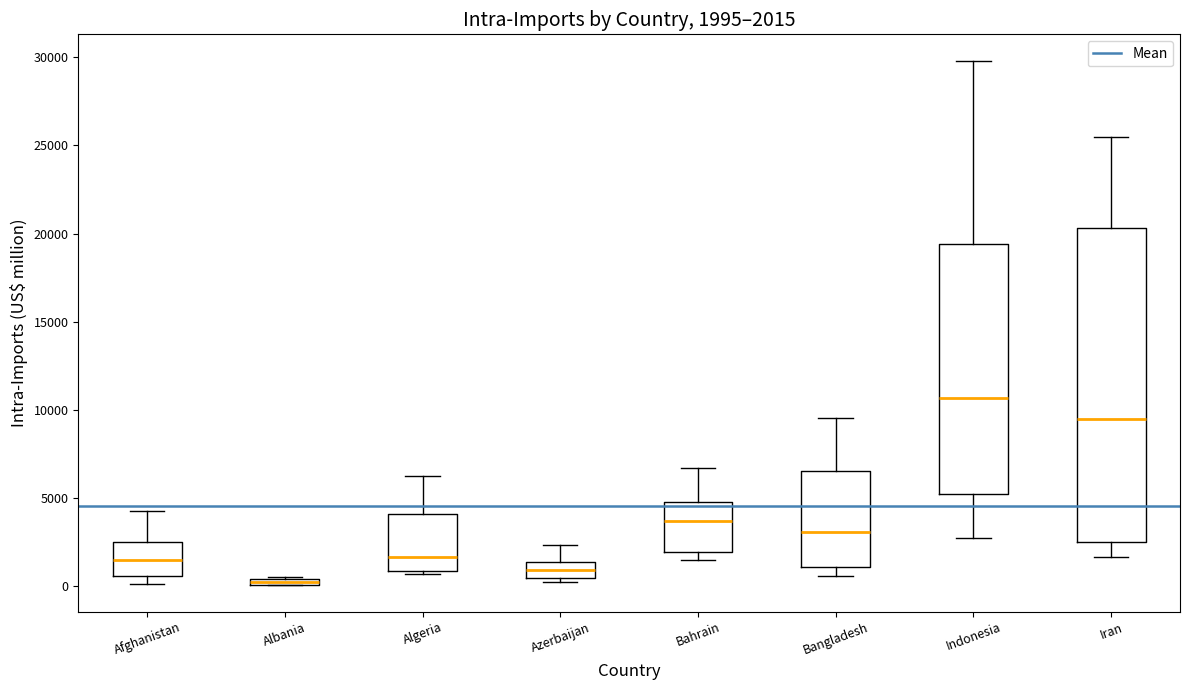

Which box has the lowest median line?

Albania